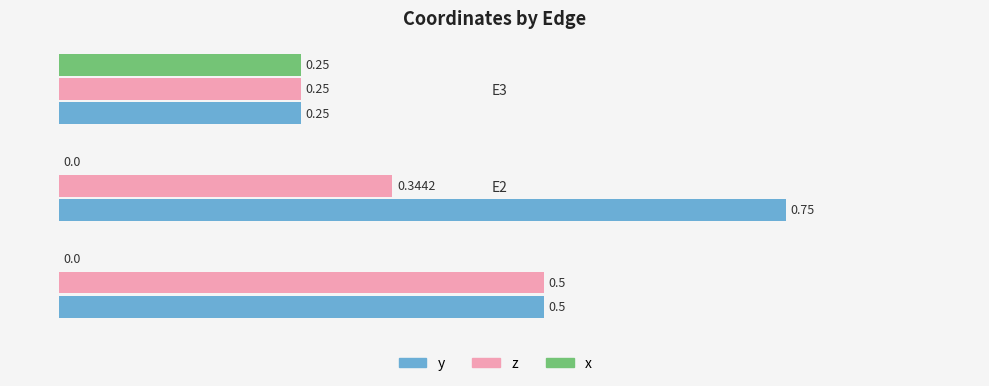

Between E1 and E2, which series saw the biggest shift?

y